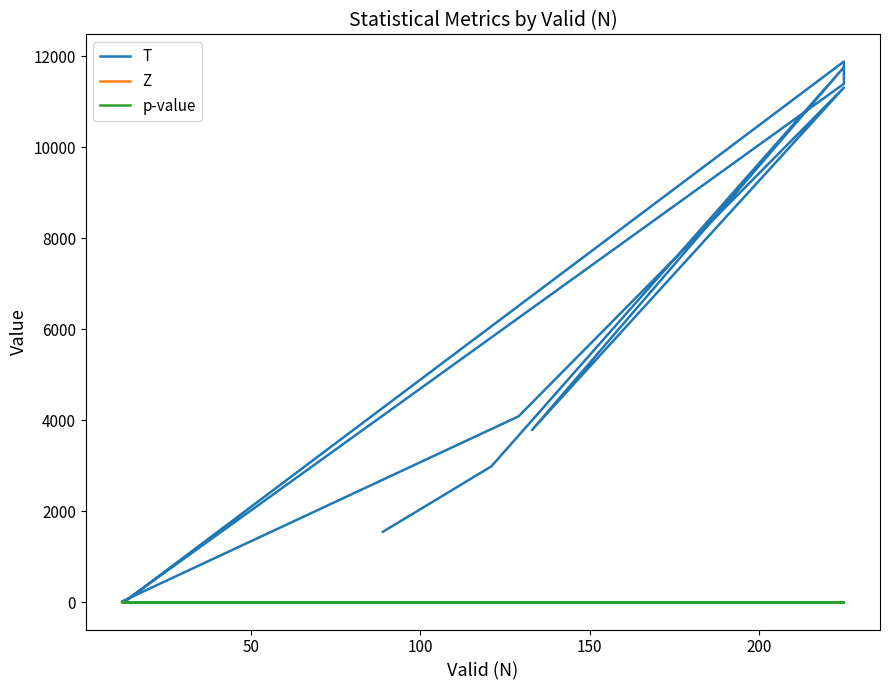

What is the difference between the highest and lowest values at 200?

11309.3